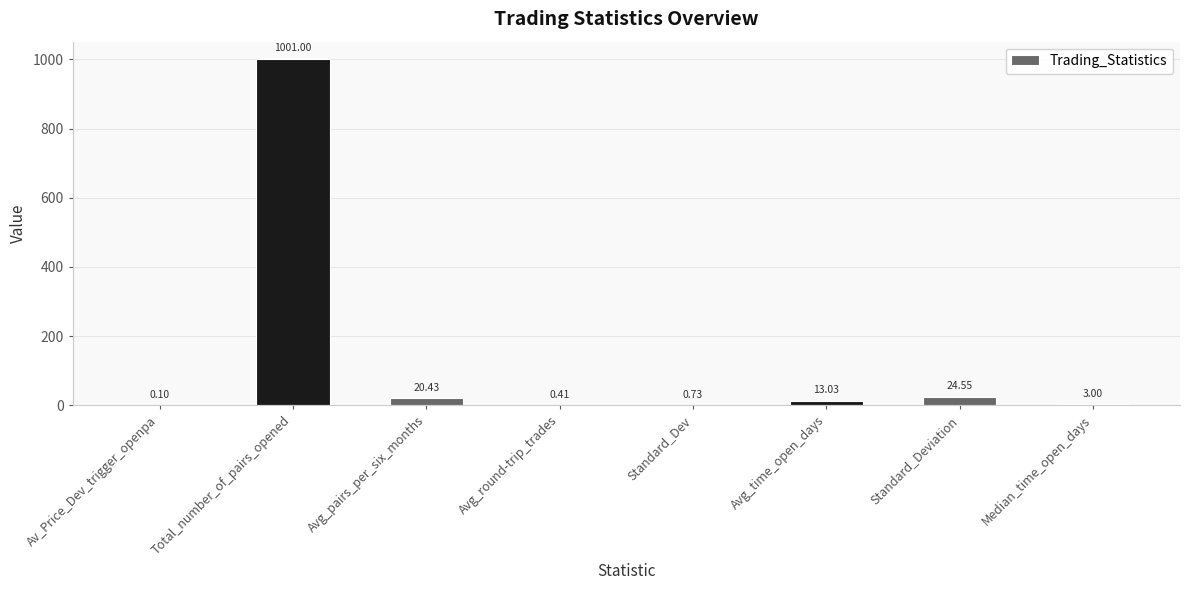

At which label does the data first exceed 13?

Total_number_of_pairs_opened